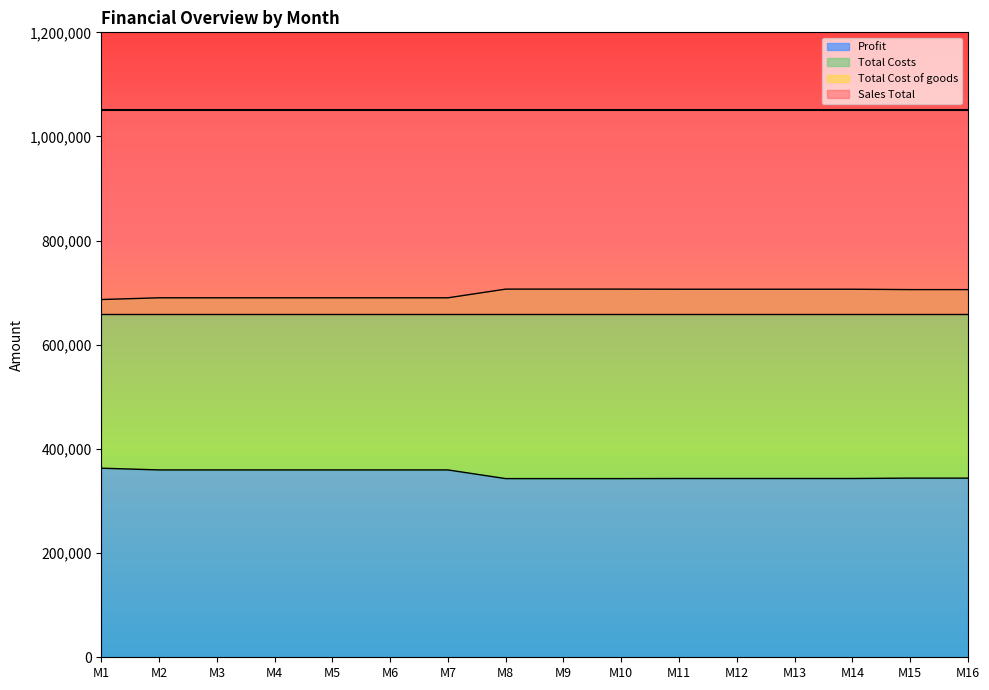

True or false: Profit and Total Costs cross at least once.

False